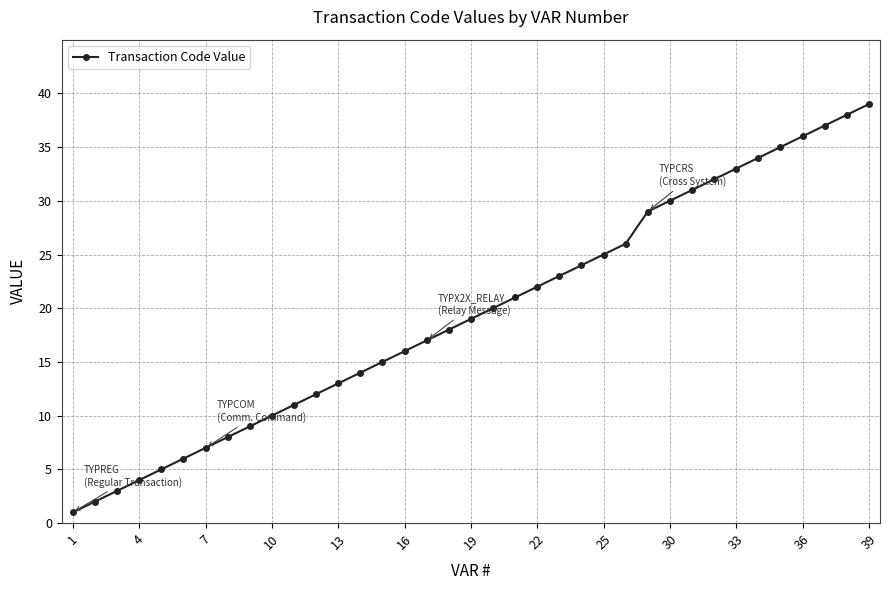

What is the average value?

20